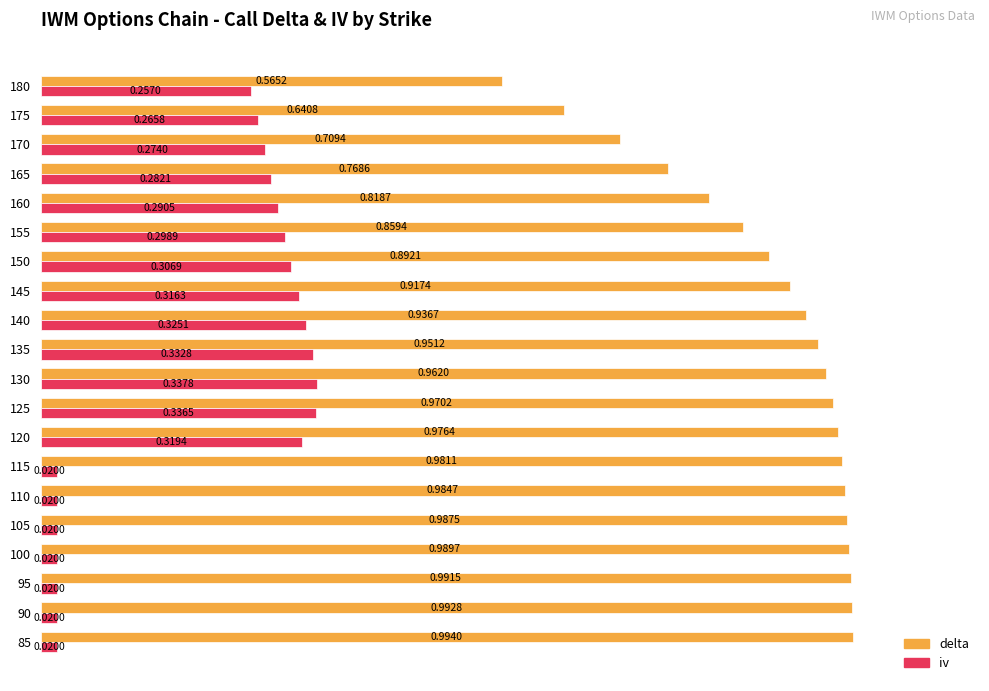

Rank the categories by delta value from lowest to highest.

180, 175, 170, 165, 160, 155, 150, 145, 140, 135, 130, 125, 120, 115, 110, 105, 100, 95, 90, 85